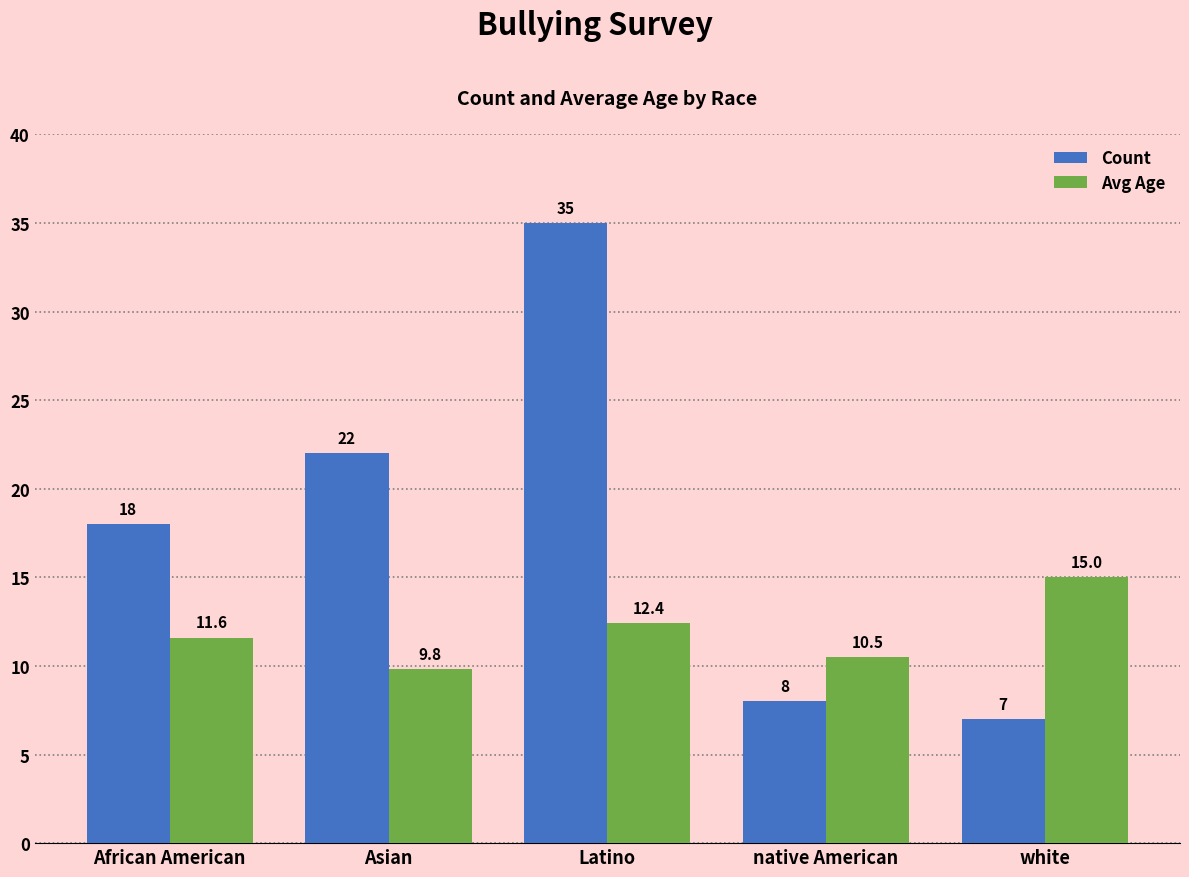

How many bars are there in total?

10